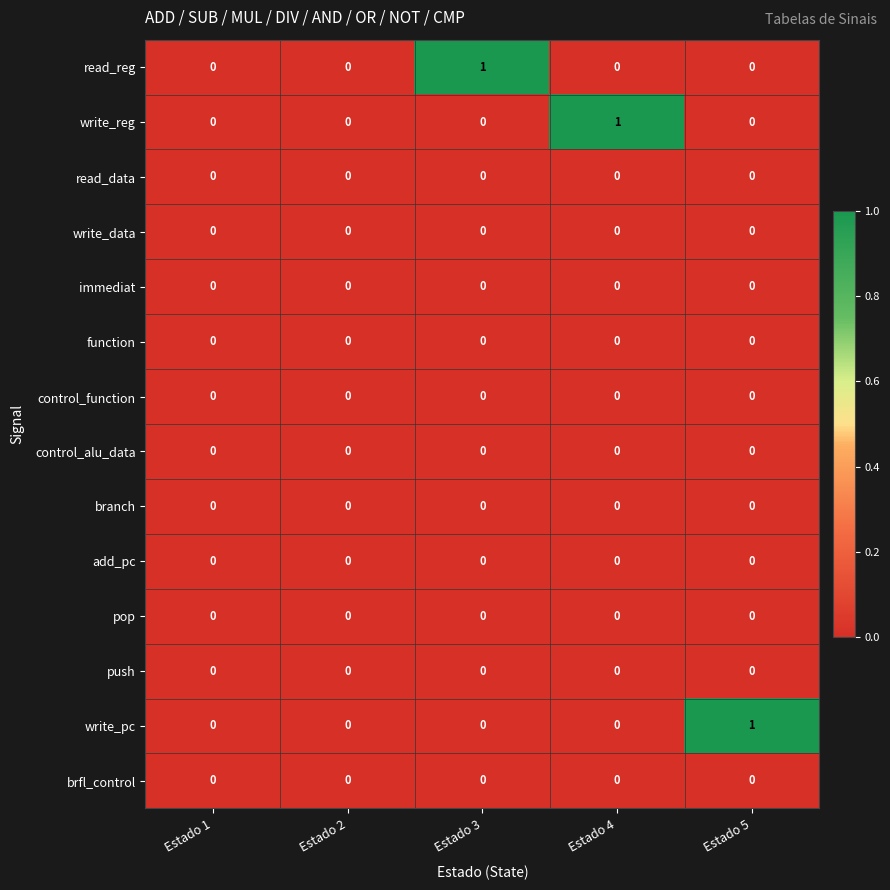

How many categories are shown in the chart?

5